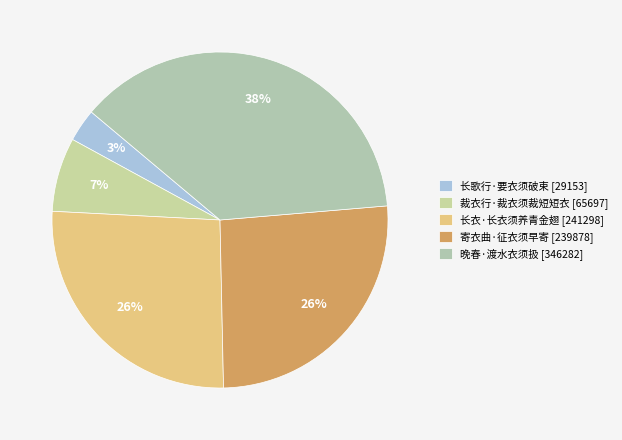

How many segments does this pie chart have?

5